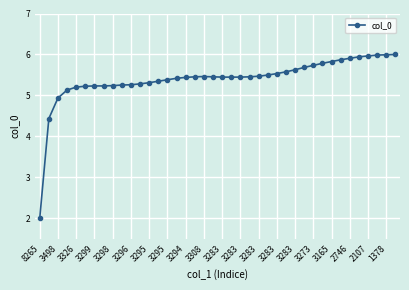

What is the difference between the maximum and second lowest values?

1.6